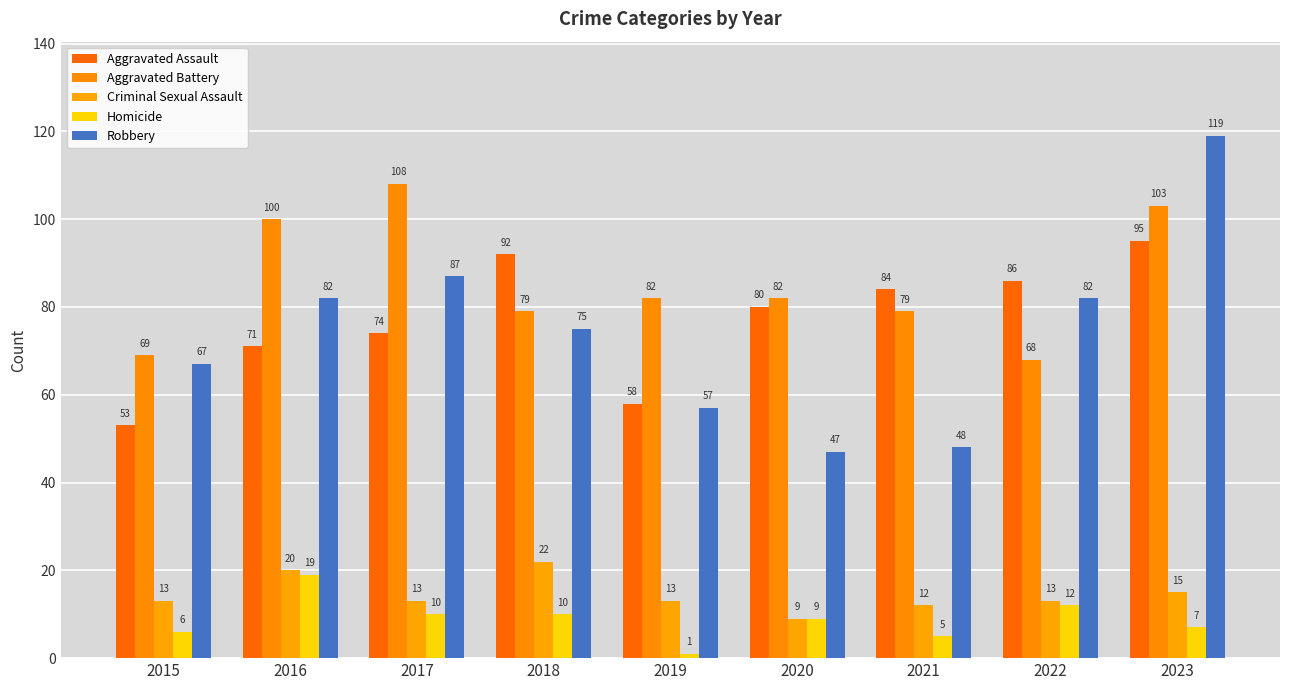

Which series has the largest total across all categories?

Aggravated Battery